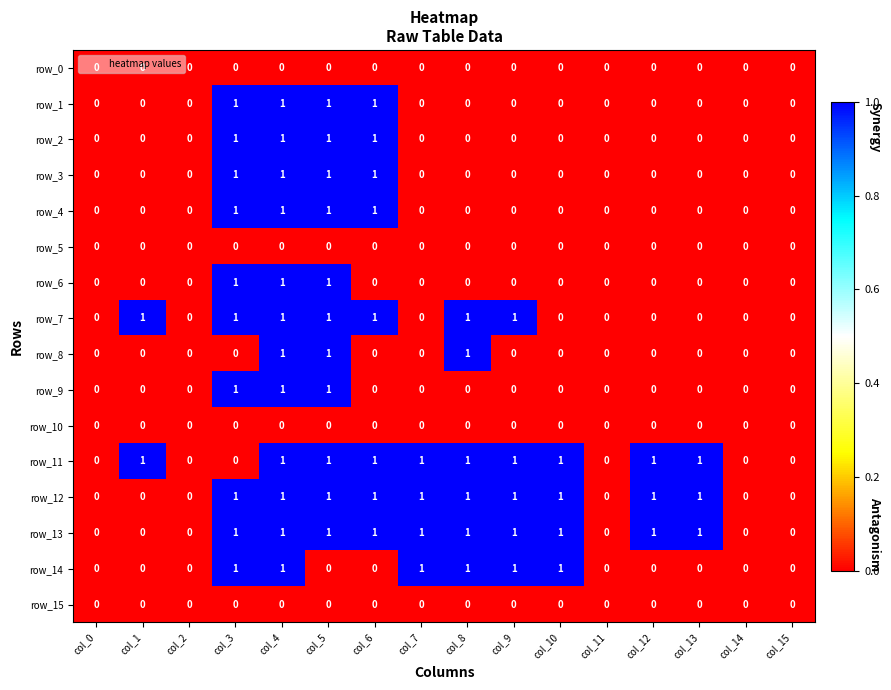

What is the sum of all row_4 values?

4